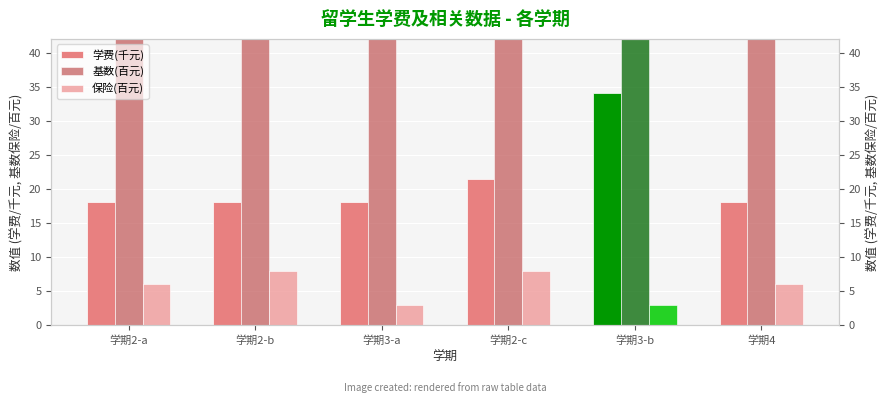

Which series has the largest total across all categories?

基数(百元)